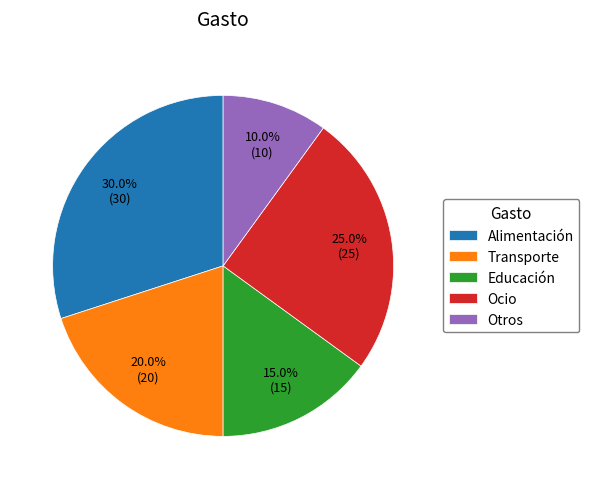

What percentage is the Alimentación slice, to the nearest percent?

30%